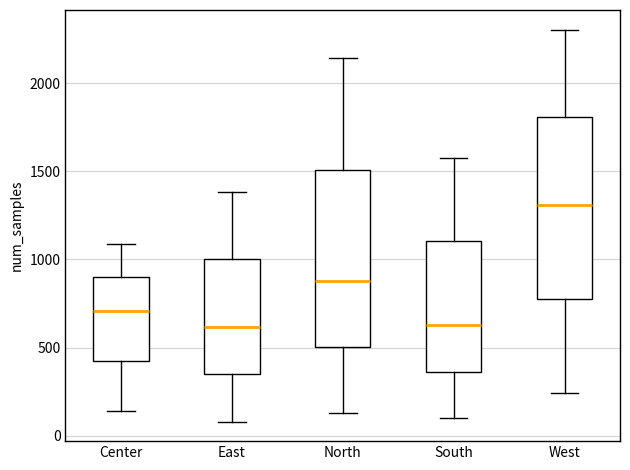

Reading left to right, read every box against the y-axis: the position of its median line, the range the box covers, and the ends of its whiskers. The values are not printed on the chart, so give them approximately, as read against the axis.

Center: median 700, box 400 to 900, whiskers 150 to 1100
East: median 600, box 350 to 1000, whiskers 100 to 1400
North: median 900, box 500 to 1500, whiskers 150 to 2150
South: median 650, box 350 to 1100, whiskers 100 to 1600
West: median 1300, box 800 to 1800, whiskers 250 to 2300